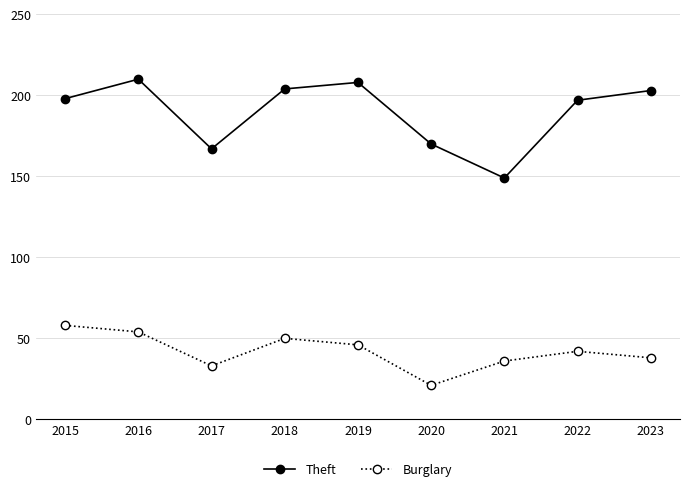

Which series changed the most between 2019 and 2023?

Burglary